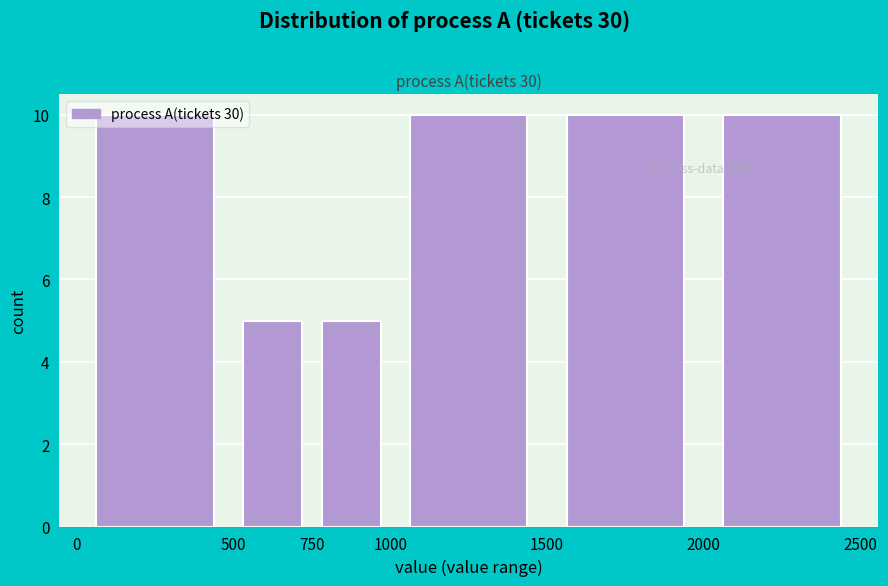

Reading left to right, list every bar in this chart as the range it spans on the x-axis followed by its height. The values are not printed on the chart, so give them approximately, as read against the axis.

0 to 500: 10
500 to 750: 5
750 to 1000: 5
1000 to 1500: 10
1500 to 2000: 10
2000 to 2500: 10